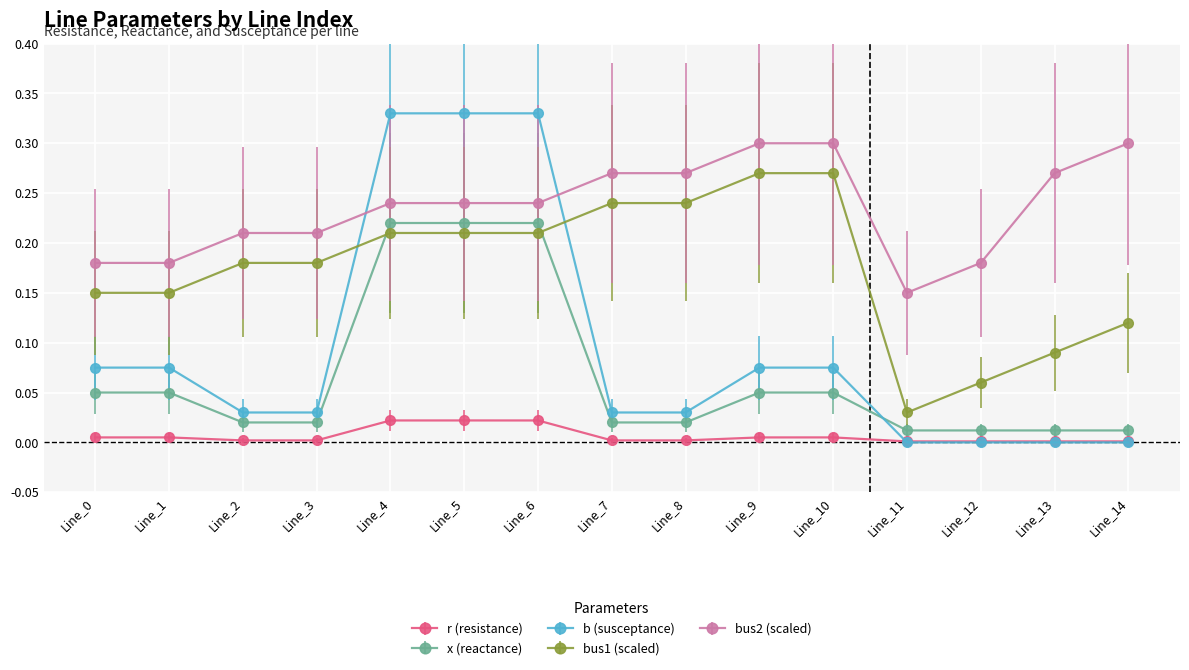

True or false: x (reactance) and r (resistance) cross at least once.

False